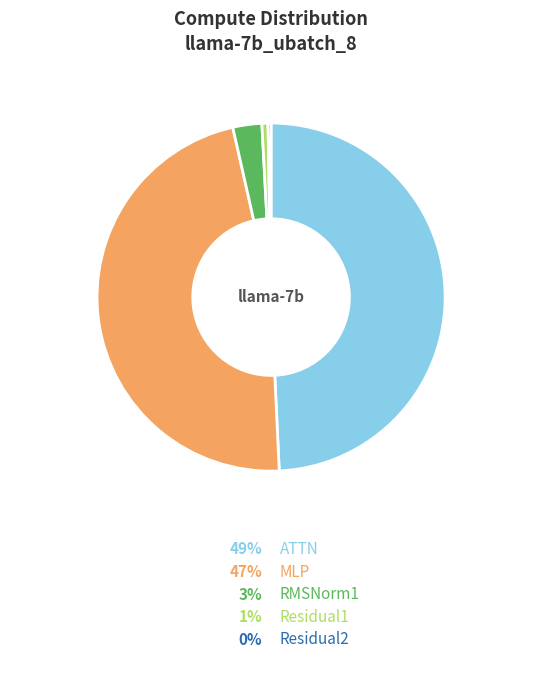

To the nearest percent, what is the difference between the MLP and ATTN slice percentages?

2%